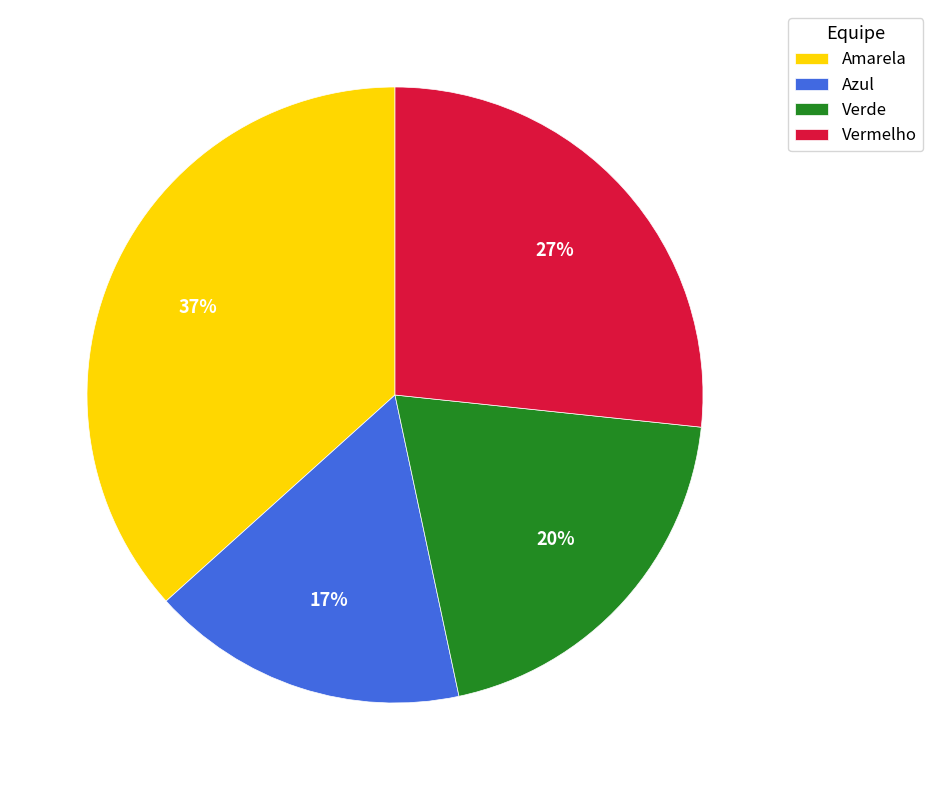

Rank the categories by value from highest to lowest.

Amarela, Vermelho, Verde, Azul